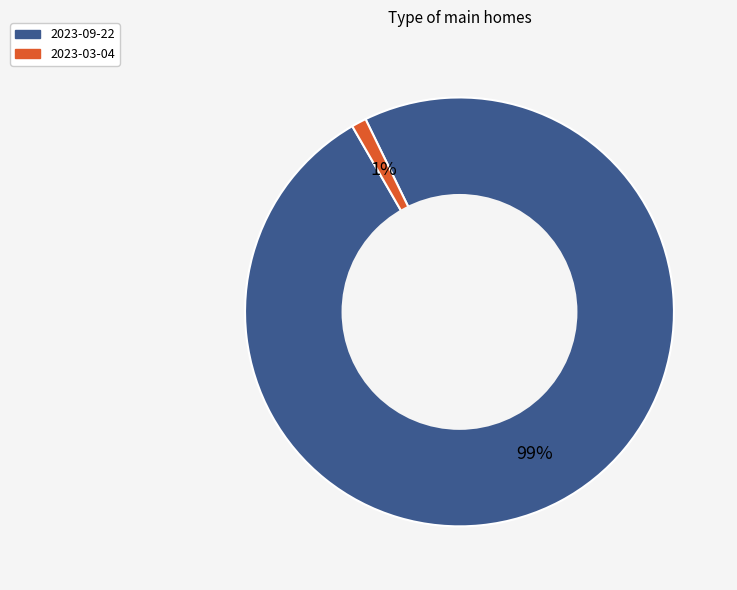

Is 2023-09-22 the majority of the pie?

Yes